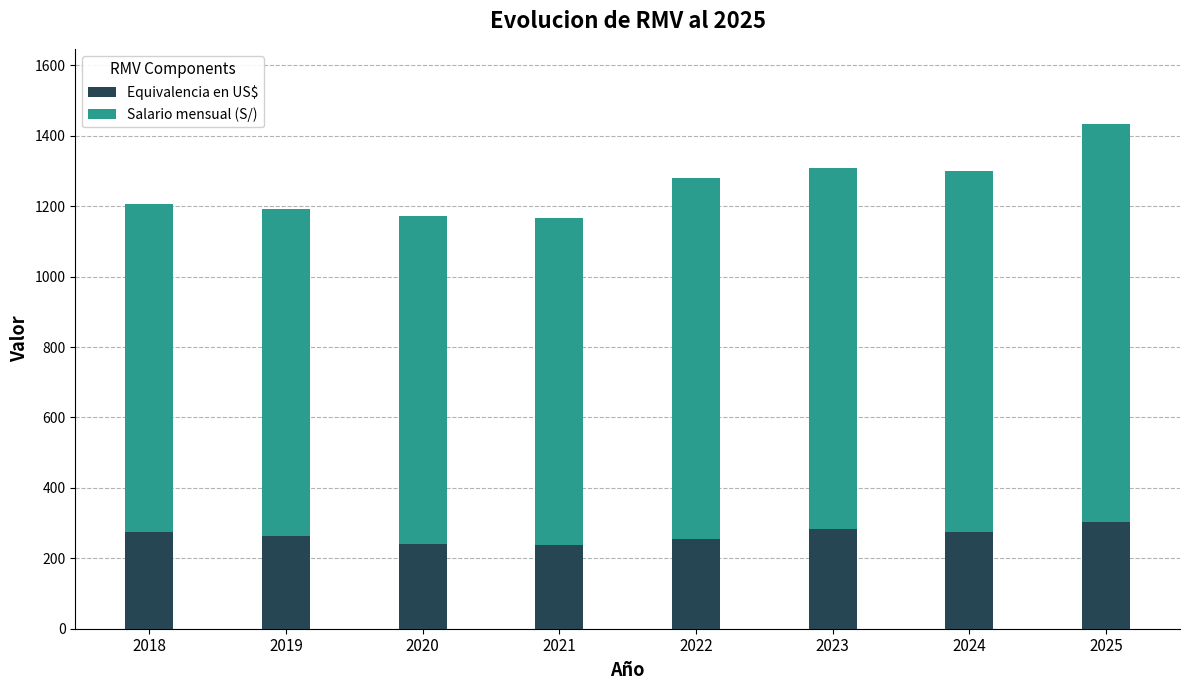

The Equivalencia en US$ series shows 103 at 2022. True or false?

False